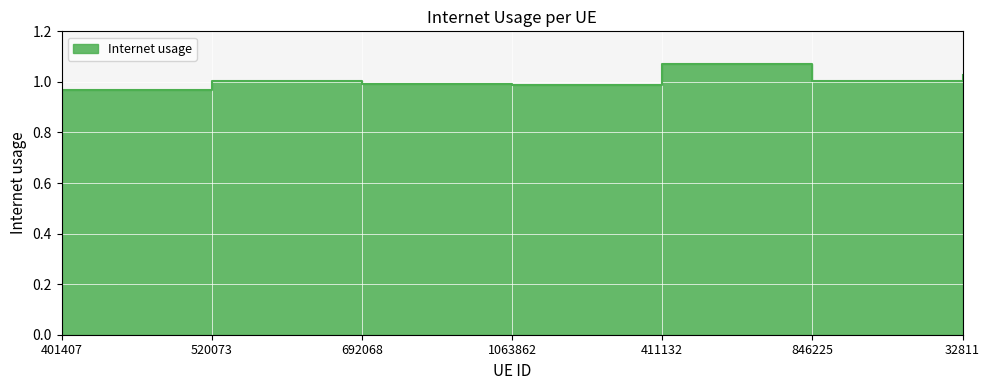

List the labels in order of value, smallest first.

401407, 1063862, 692068, 846225, 520073, 32811, 411132